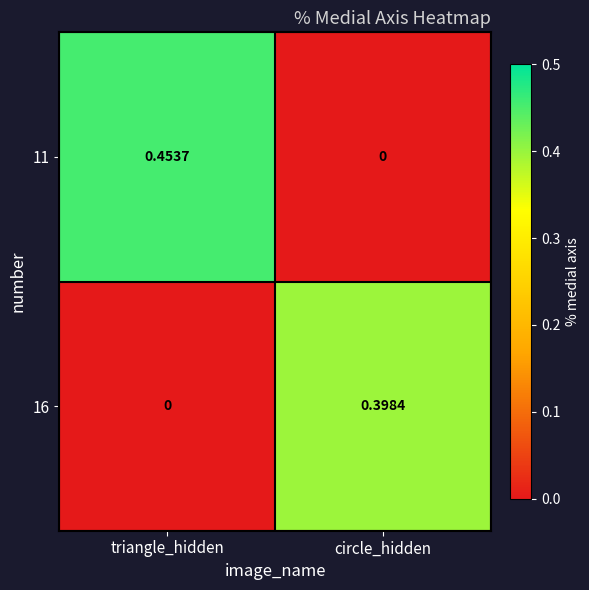

Rank the categories by 11 value from highest to lowest.

triangle_hidden, circle_hidden